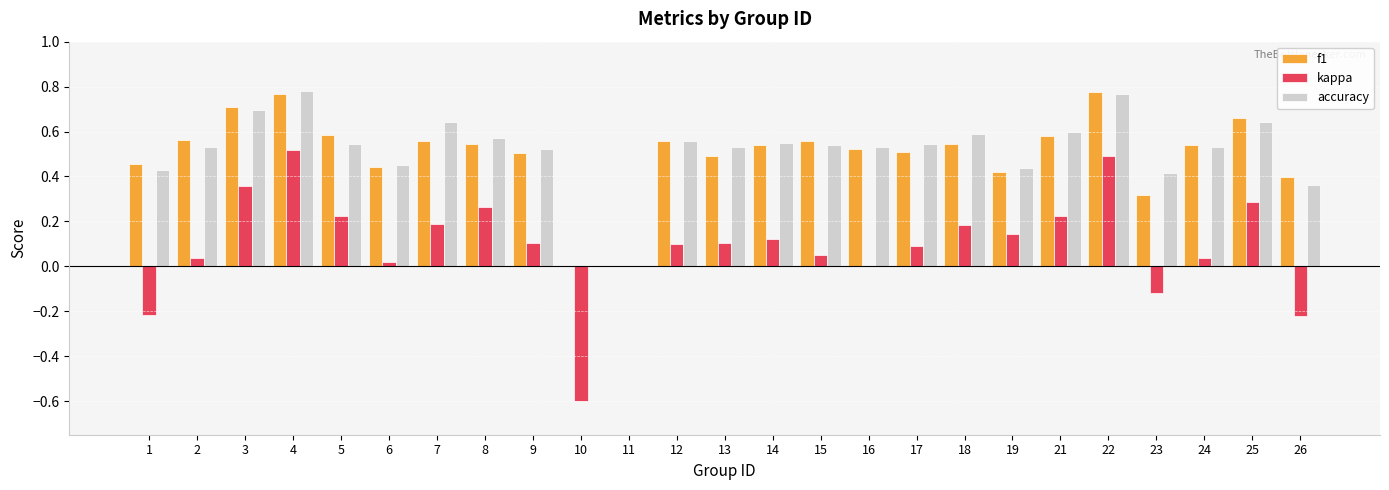

How many distinct data groups are displayed?

3